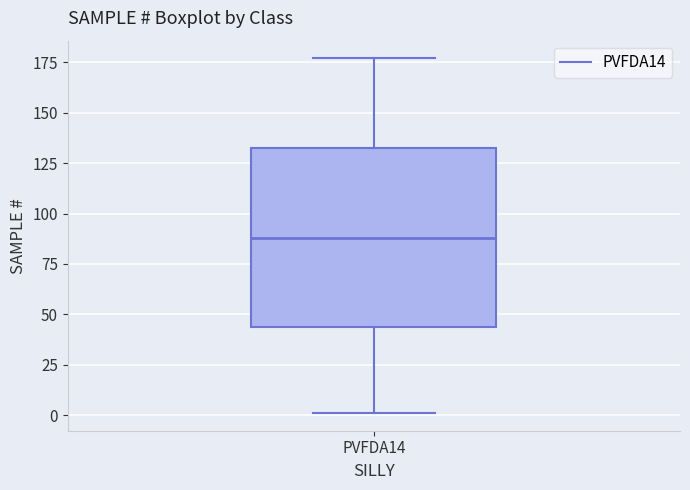

Where does the lower whisker of the box for PVFDA14 end on the y-axis? The values are not printed on the chart, so give them approximately, as read against the axis.

0